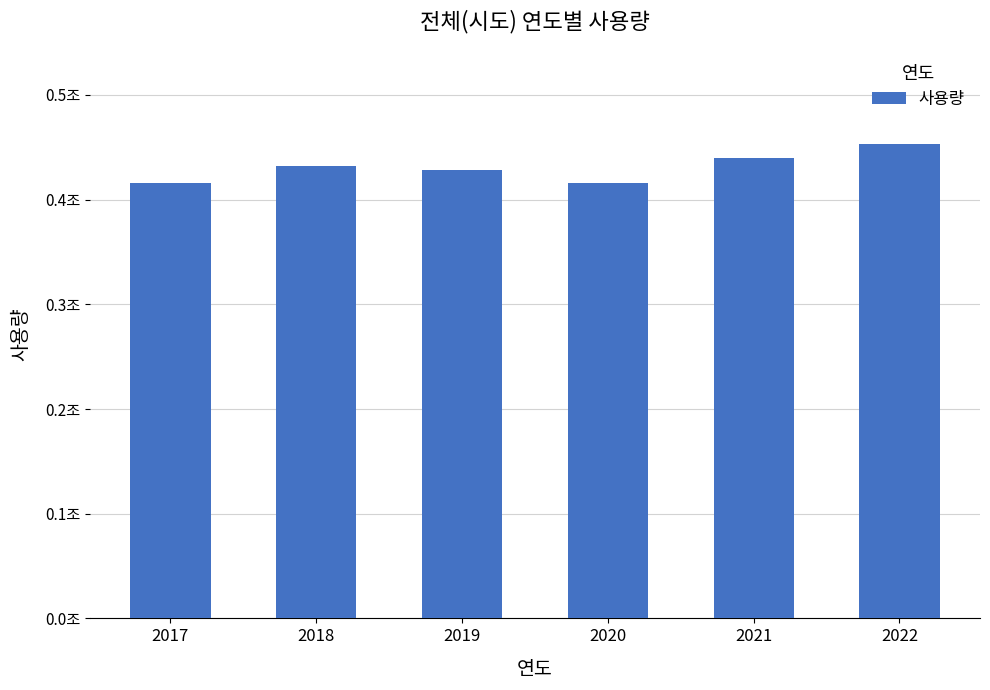

What is the sum of all values?

2585052292950